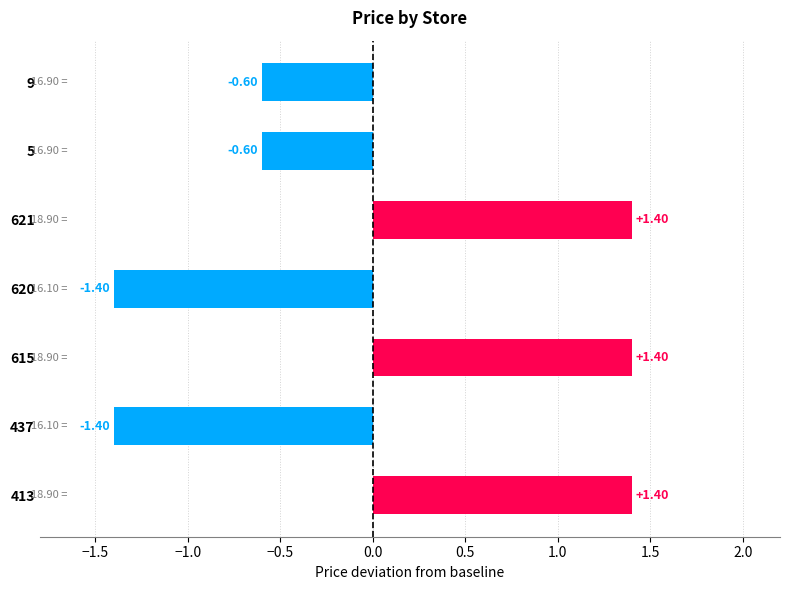

What is the difference between the maximum and minimum values?

2.8